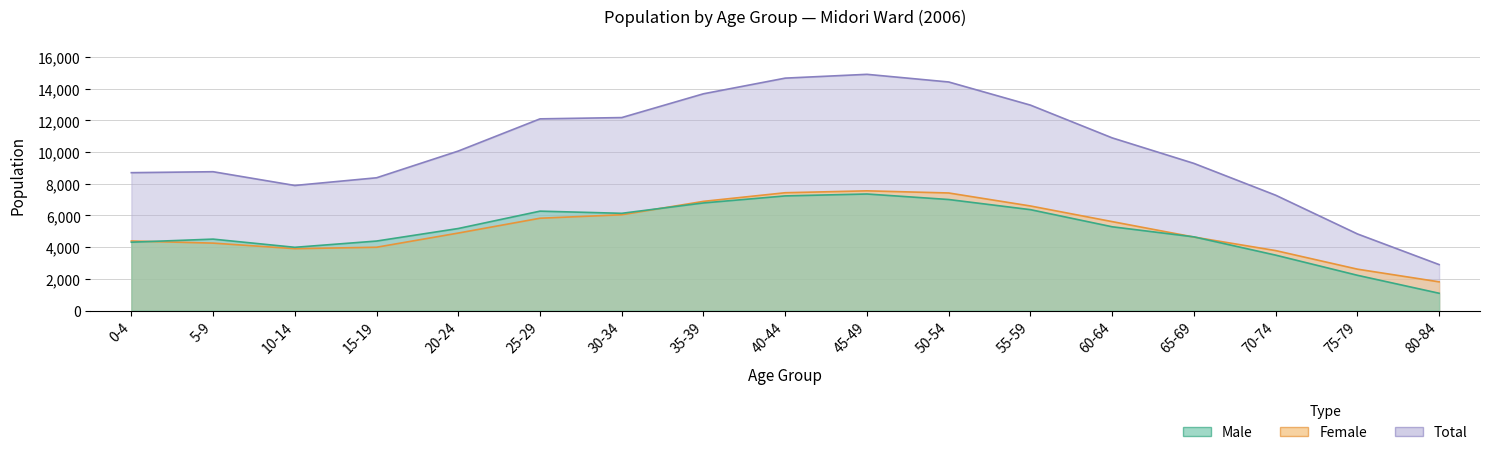

At which label is Female closest to 4682?

65-69